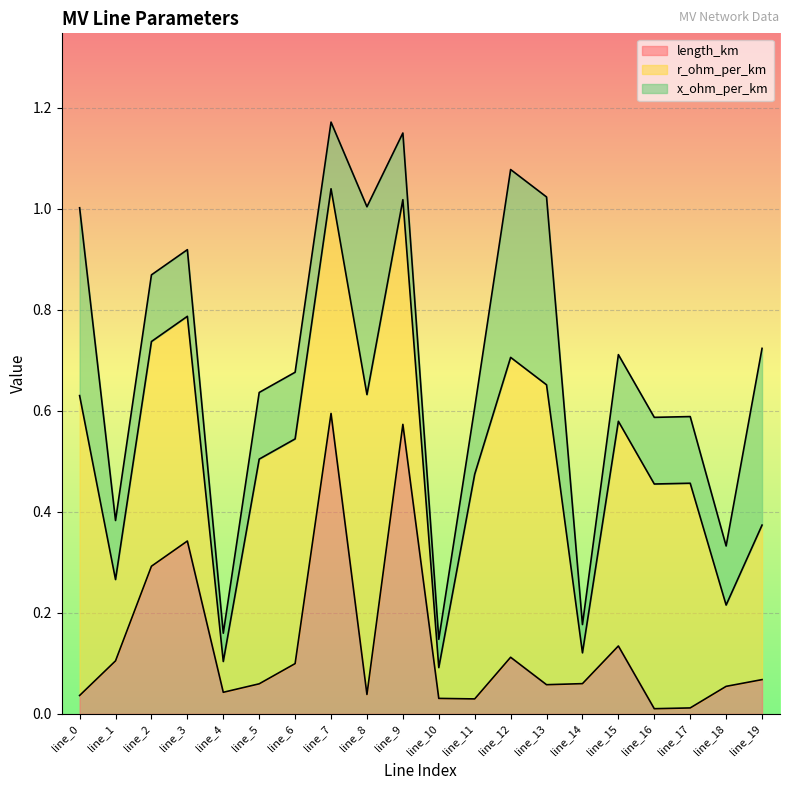

Reading left to right, what are all the values shown in this chart?

length_km: line_0=0.0	line_1=0.1	line_2=0.3	line_3=0.3	line_4=0.0	line_5=0.1	line_6=0.1	line_7=0.6	line_8=0.0	line_9=0.6	line_10=0.0	line_11=0.0	line_12=0.1	line_13=0.1	line_14=0.1	line_15=0.1	line_16=0.0	line_17=0.0	line_18=0.1	line_19=0.1
r_ohm_per_km: line_0=0.6	line_1=0.2	line_2=0.4	line_3=0.4	line_4=0.1	line_5=0.4	line_6=0.4	line_7=0.4	line_8=0.6	line_9=0.4	line_10=0.1	line_11=0.4	line_12=0.6	line_13=0.6	line_14=0.1	line_15=0.4	line_16=0.4	line_17=0.4	line_18=0.2	line_19=0.3
x_ohm_per_km: line_0=0.4	line_1=0.1	line_2=0.1	line_3=0.1	line_4=0.1	line_5=0.1	line_6=0.1	line_7=0.1	line_8=0.4	line_9=0.1	line_10=0.1	line_11=0.1	line_12=0.4	line_13=0.4	line_14=0.1	line_15=0.1	line_16=0.1	line_17=0.1	line_18=0.1	line_19=0.3